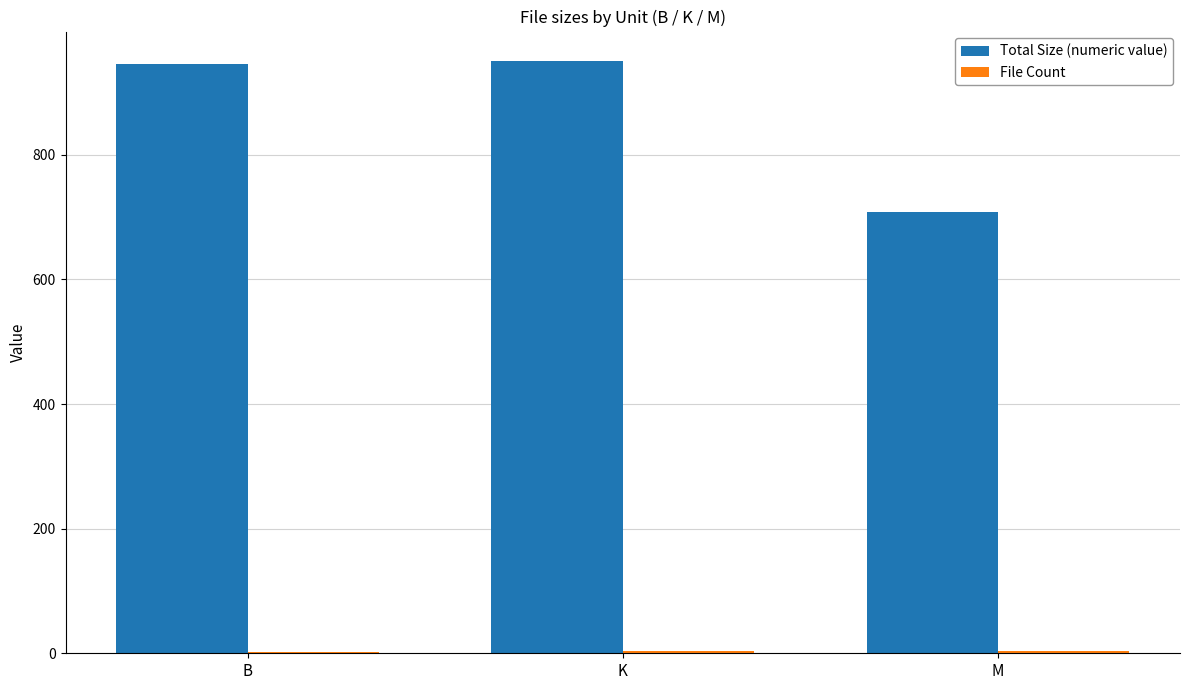

True or false: Total Size (numeric value) has a value of 376.8 at B.

False